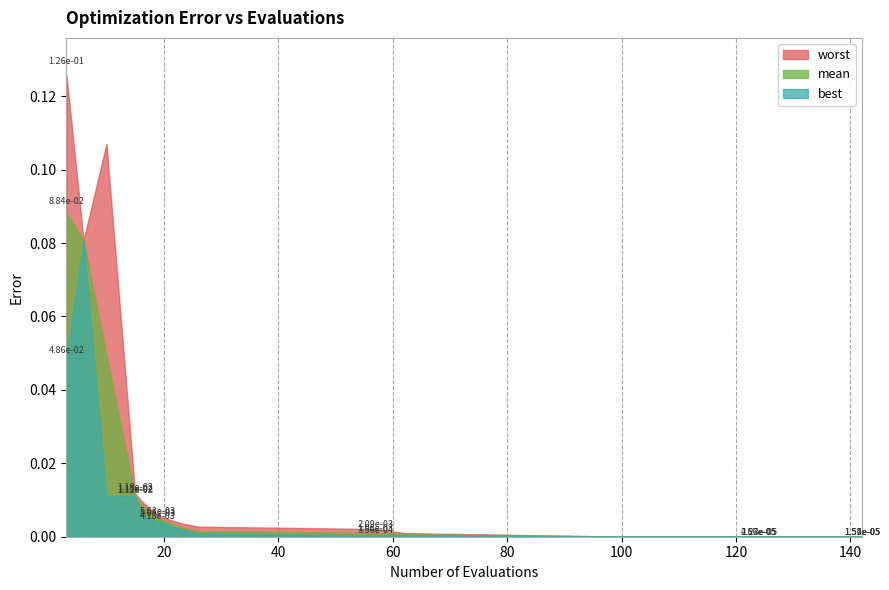

How many lines are shown in the chart?

3